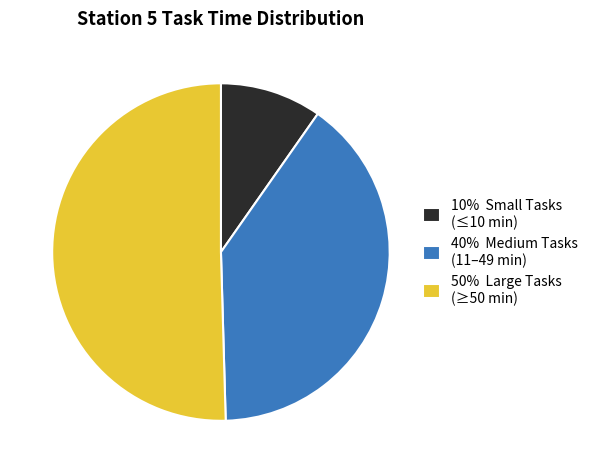

The 50% Large Tasks (≥50 min) slice represents 50% of the pie. True or false?

True